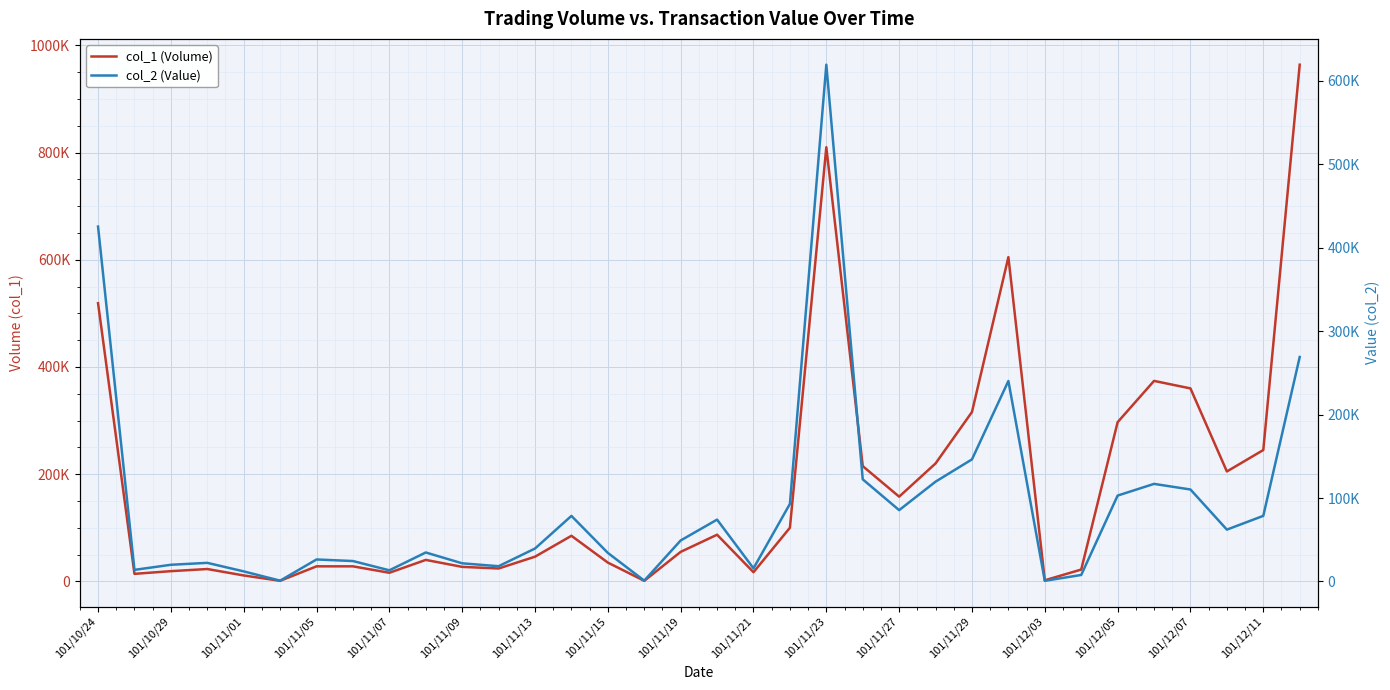

The col_1 (Volume) series shows 360000 at 101/12/07. True or false?

True